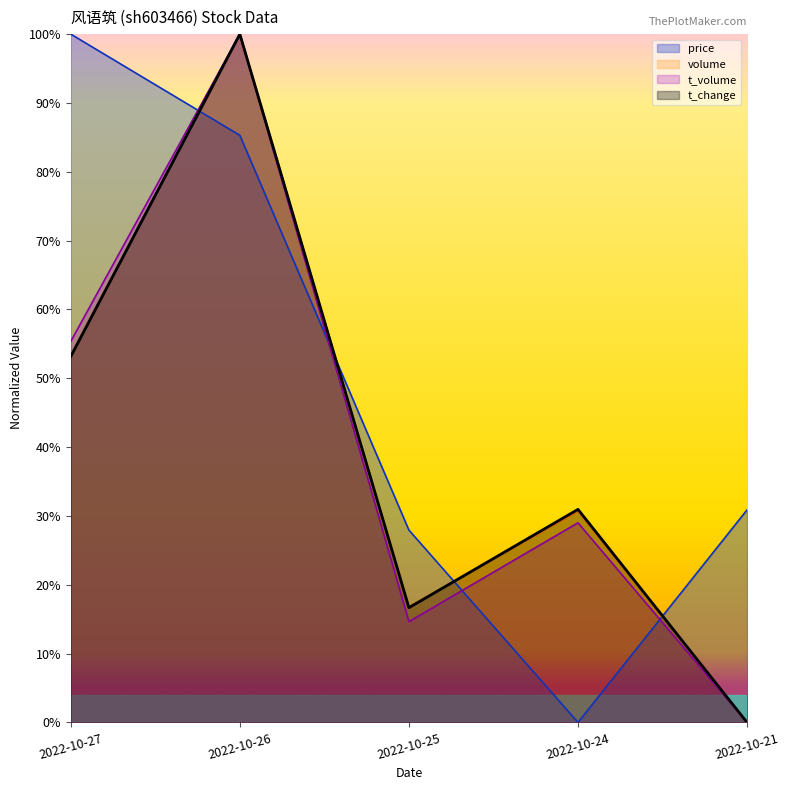

Read the volume value at 2022-10-25.

0.2